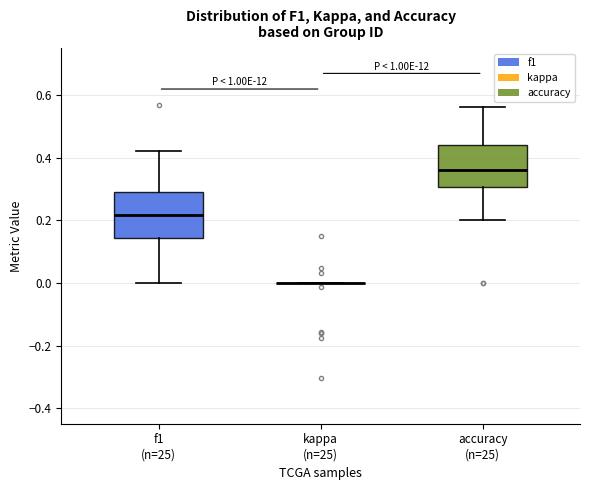

Reading left to right, read every box against the y-axis: the position of its median line, the range the box covers, and the ends of its whiskers. The values are not printed on the chart, so give them approximately, as read against the axis.

f1 (n=25): median 0.22, box 0.14 to 0.30, whiskers 0.00 to 0.42
kappa (n=25): box collapsed to a line at 0.00, whiskers 0.00 to 0.00
accuracy (n=25): median 0.36, box 0.30 to 0.44, whiskers 0.20 to 0.56